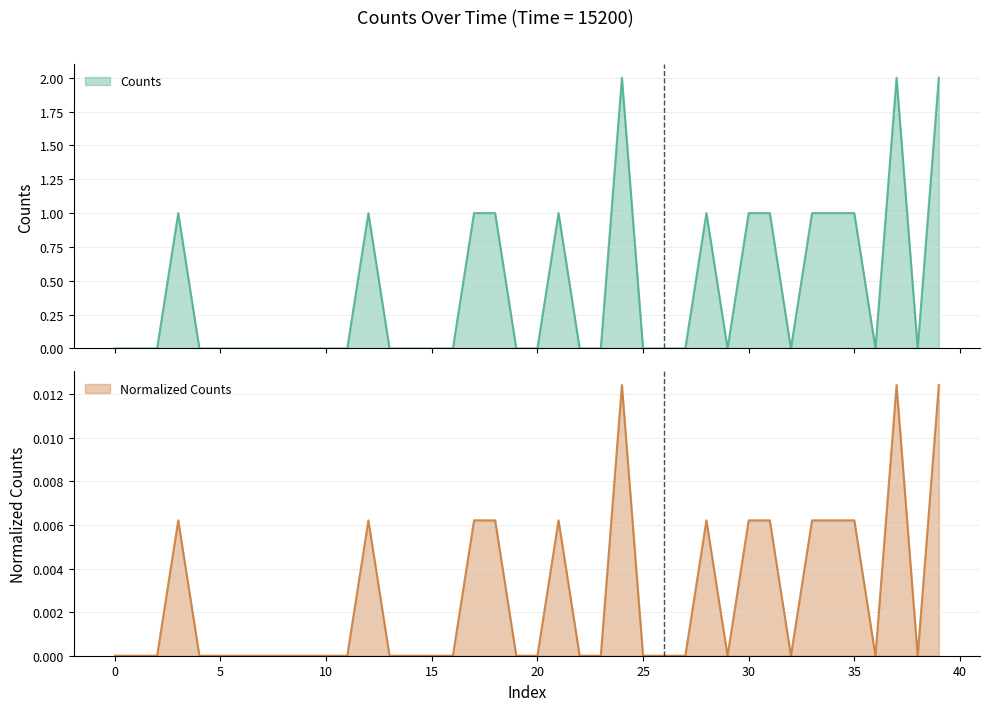

How many data points in Counts are above 0?

14